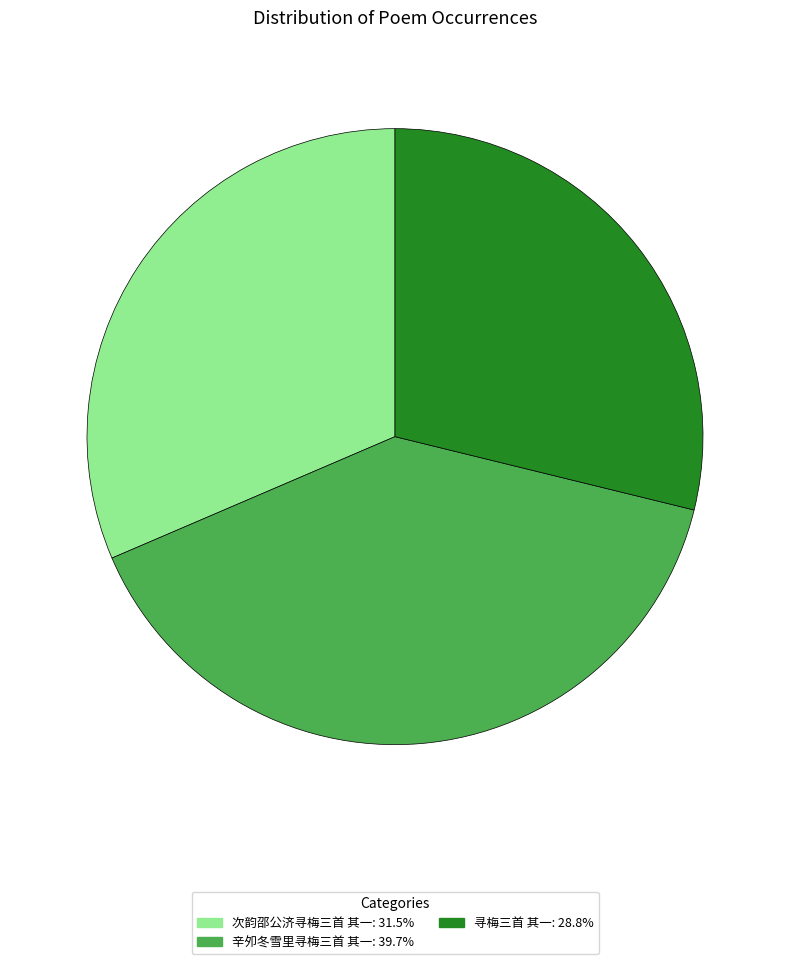

Do 辛夘冬雪里寻梅三首 其一 and 次韵邵公济寻梅三首 其一 together represent more than half of the pie?

Yes